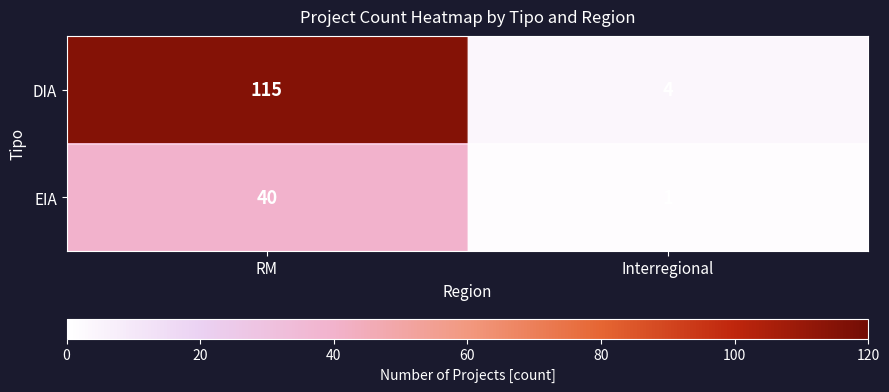

True or false: EIA has a value of 21 at RM.

False